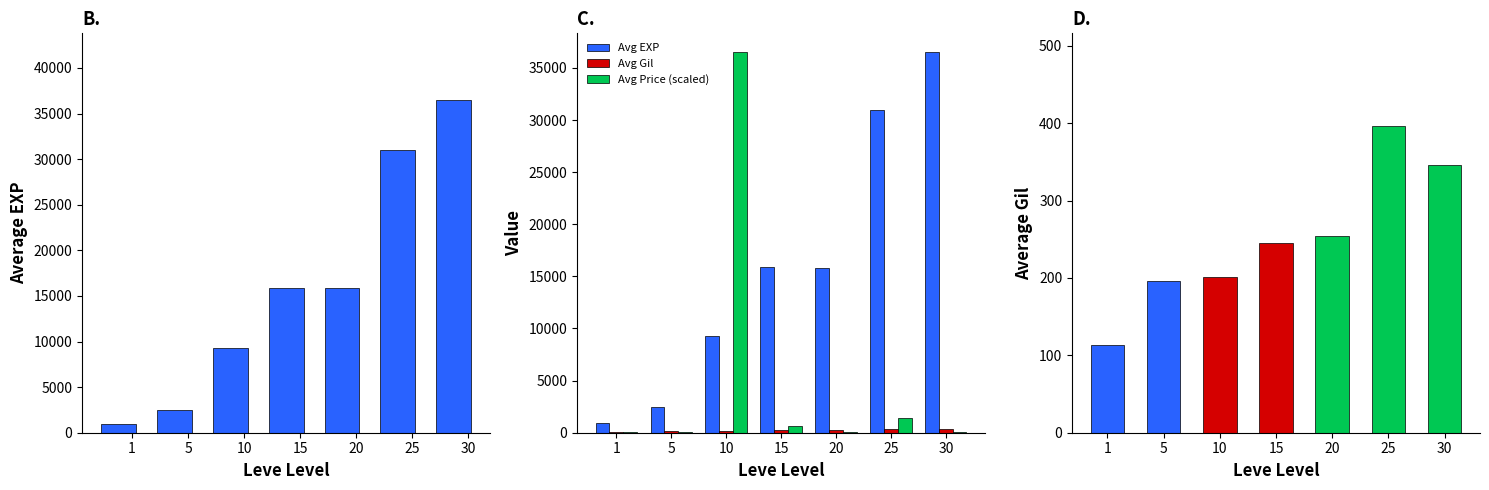

The value of Avg Price (scaled) at 20 is 27.9. True or false?

True